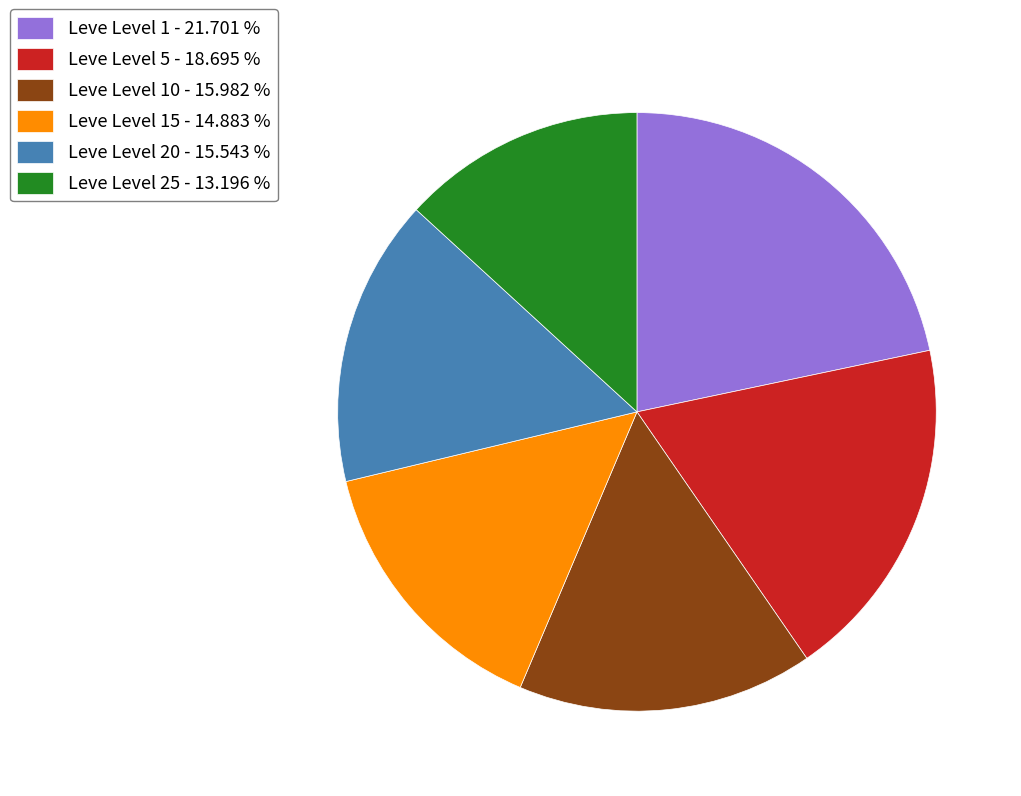

How many slices are in this pie chart?

6